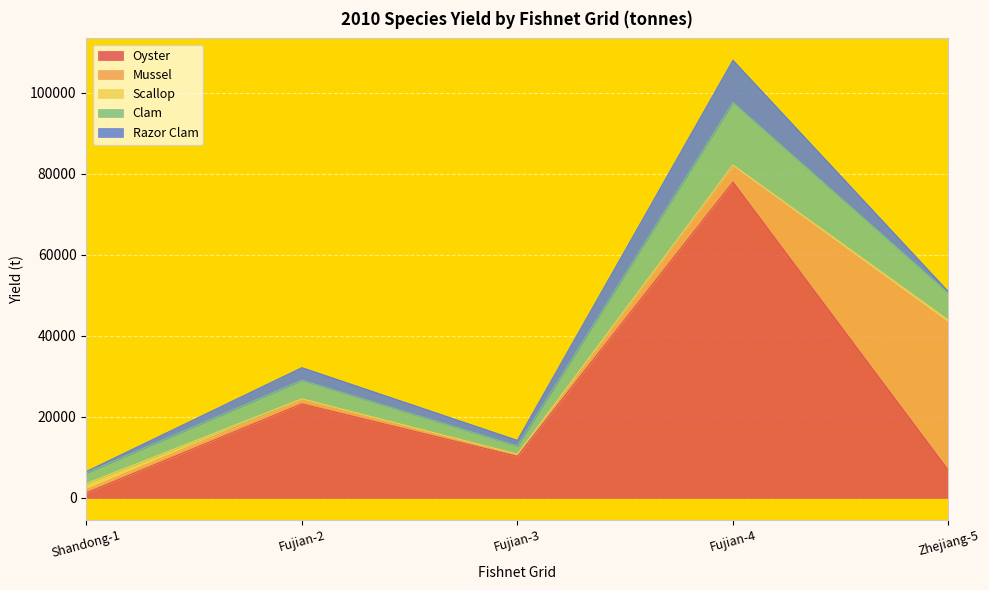

At which category is the sum across all series the highest?

Fujian-4